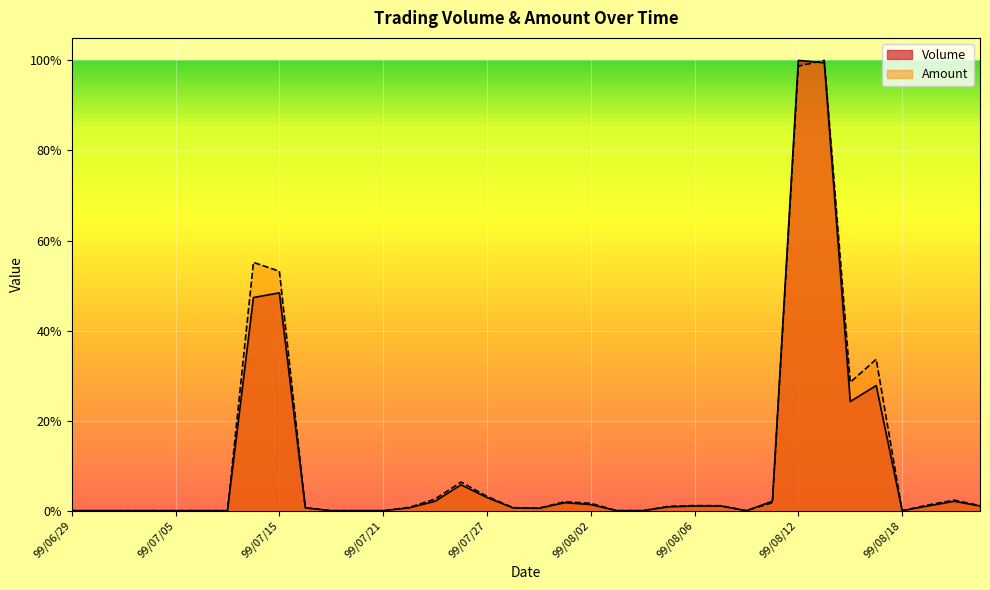

List the series in order of their overall mean, lowest first.

Volume, Amount